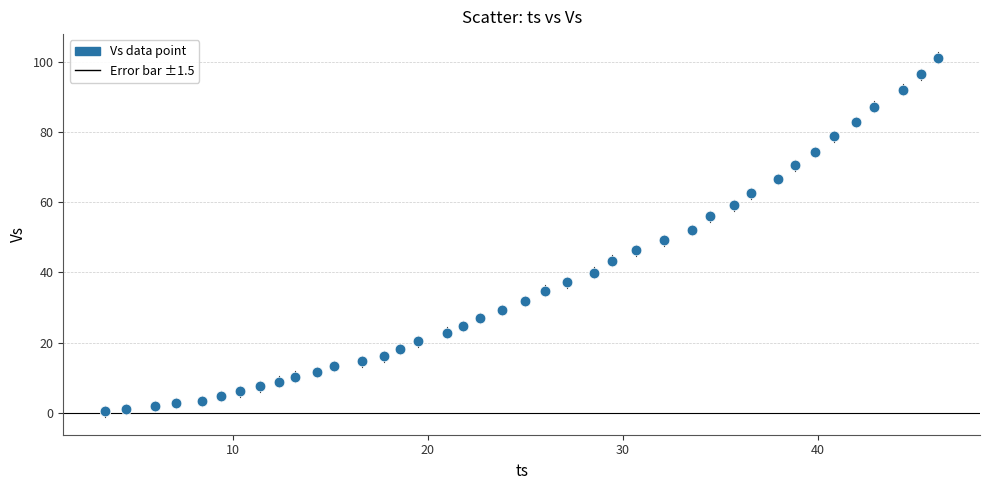

What is the range of X values (max minus min)?

42.7